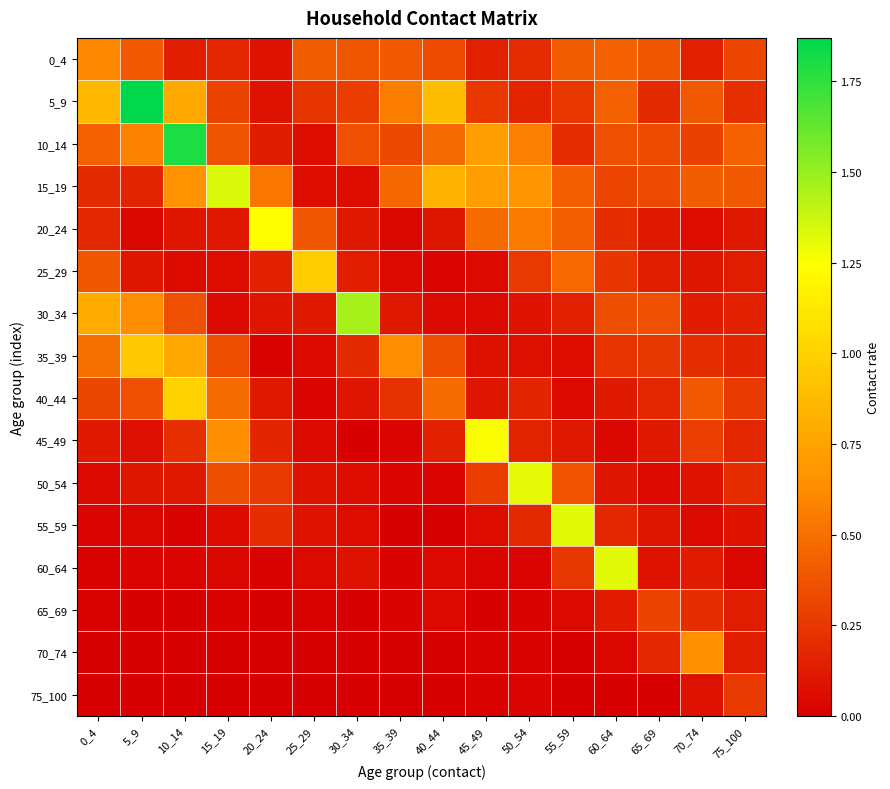

Which category has the lowest value across all series?

25_29